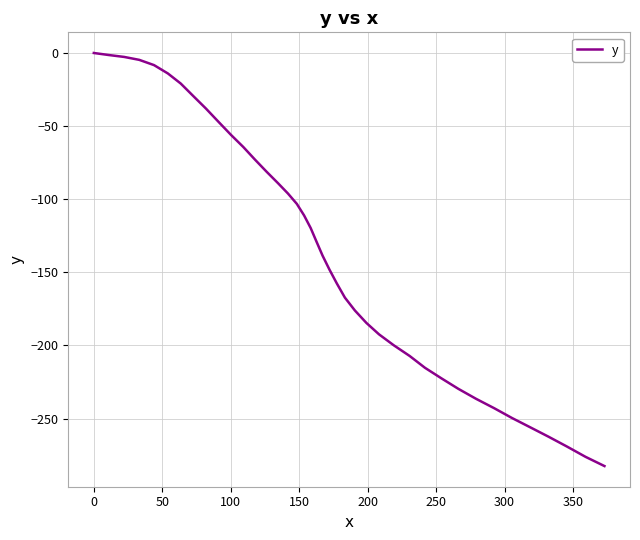

What is the smallest value displayed?

-282.5